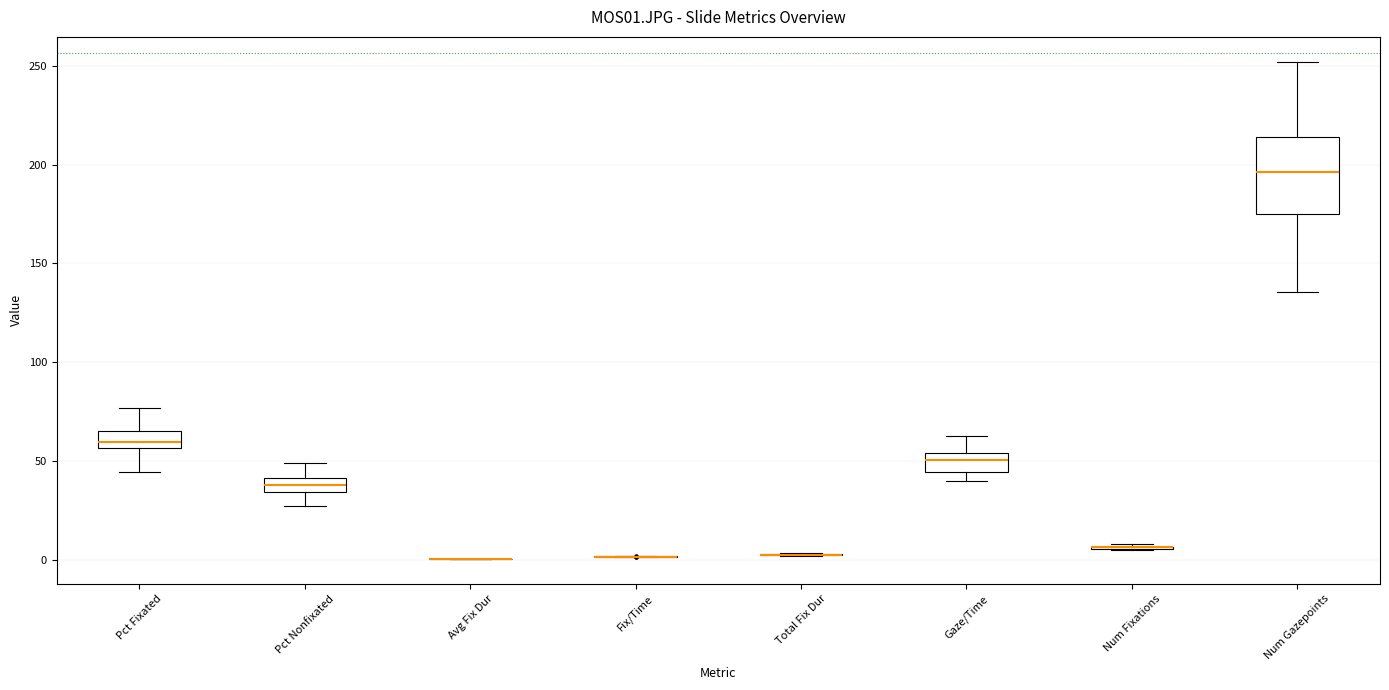

Where is the lower edge of the box for Pct Nonfixated on the y-axis? The values are not printed on the chart, so give them approximately, as read against the axis.

35